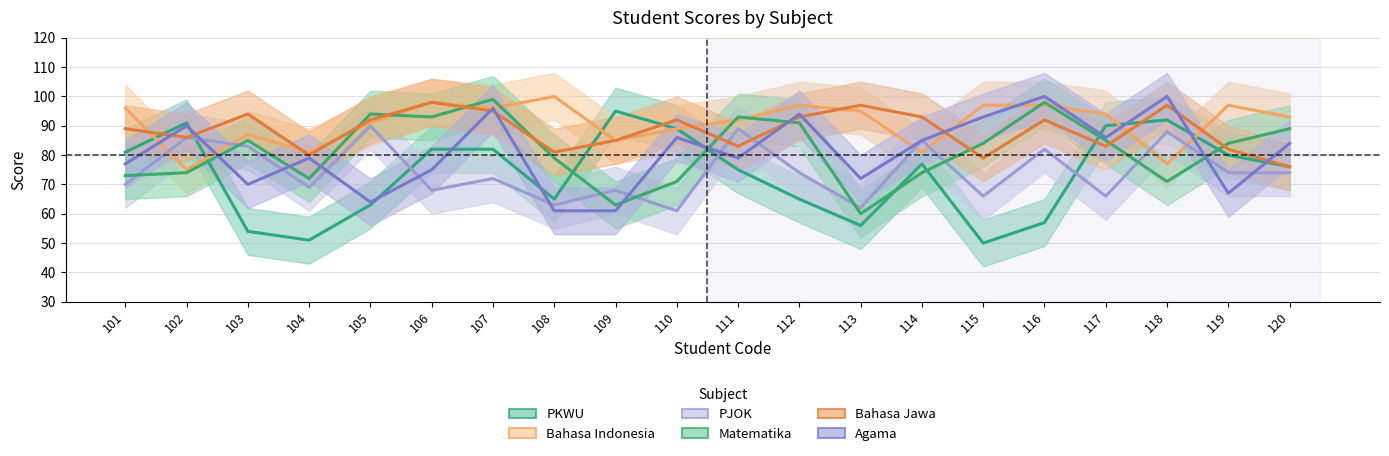

Reading left to right, extract all data points from this chart.

PKWU: 81	91	54	51	63	82	82	65	95	89	75	65	56	77	50	57	90	92	80	76
Bahasa Indonesia: 96	75	87	81	91	98	96	100	85	89	92	97	95	81	97	97	94	77	97	93
PJOK: 70	86	83	69	90	68	72	63	68	61	89	74	62	85	66	82	66	88	74	74
Matematika: 73	74	85	72	94	93	99	79	63	71	93	91	60	74	84	98	85	71	84	89
Bahasa Jawa: 89	86	94	80	92	98	95	81	85	92	83	93	97	93	79	92	83	97	82	76
Agama: 77	90	70	79	64	75	96	61	61	86	79	94	72	85	93	100	86	100	67	84